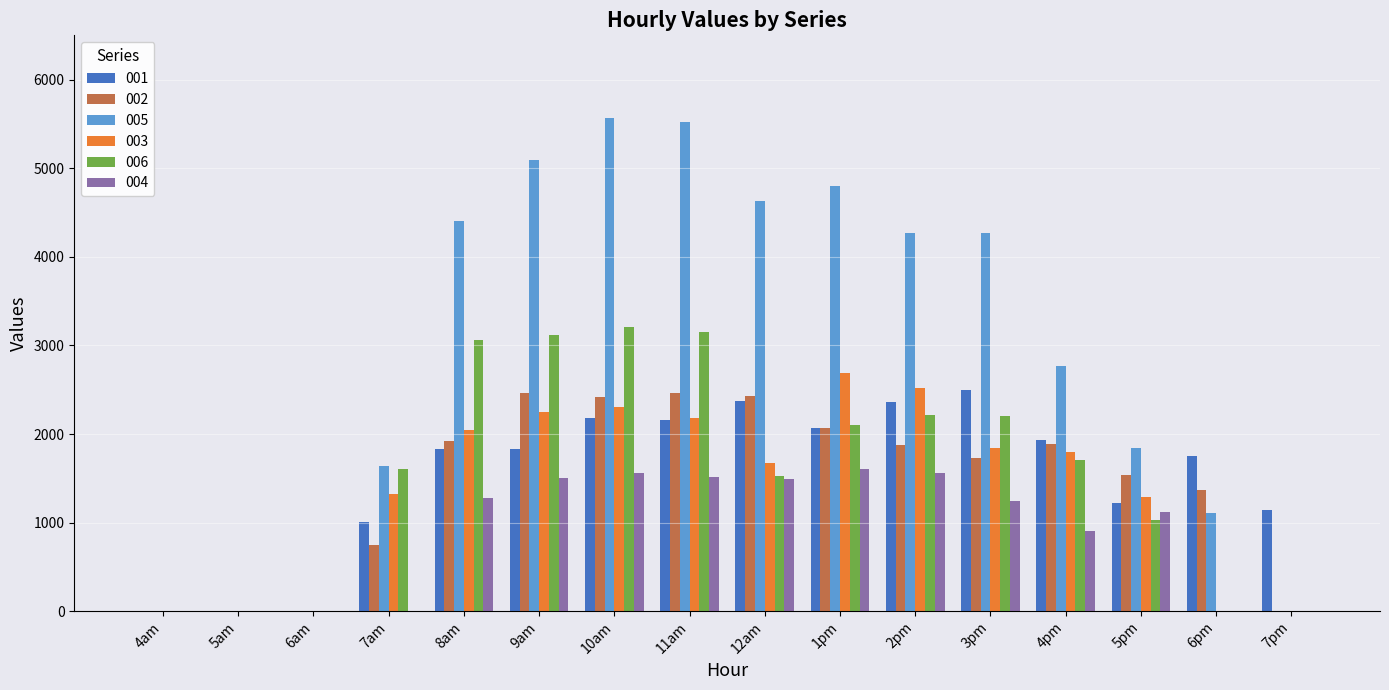

What is the highest value of the 003 series?

2684.0